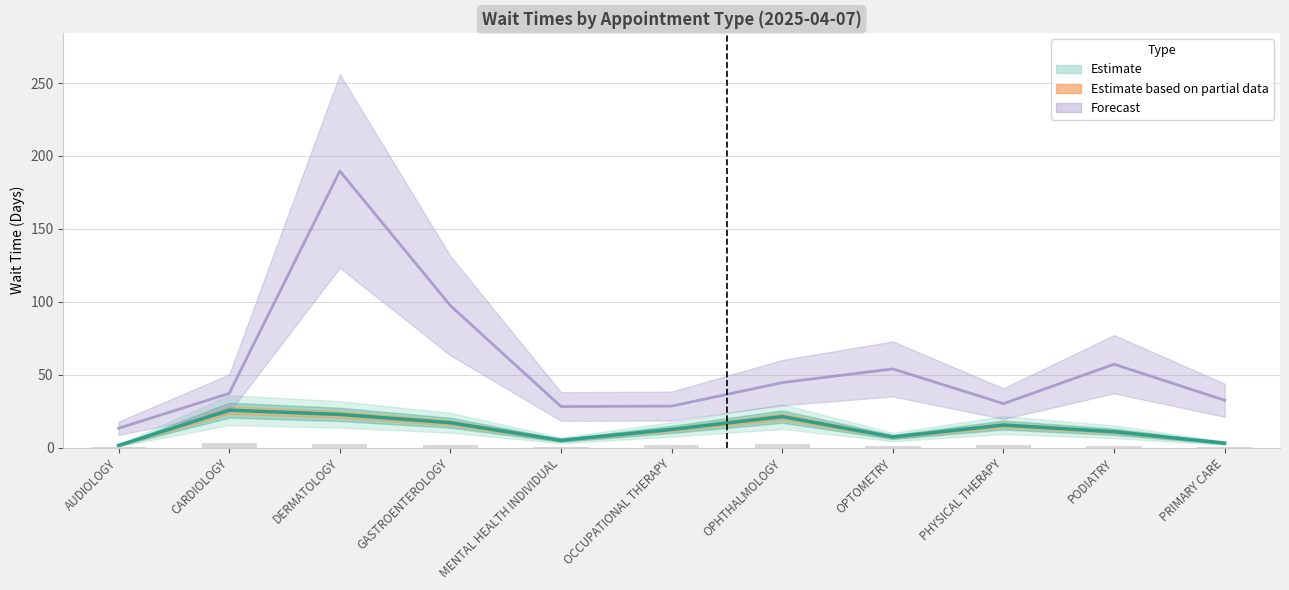

How many values in the EstablishedPatients series are below 12?

5